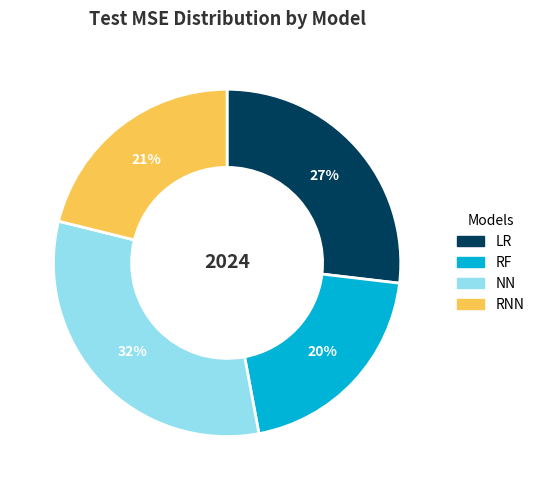

Count the number of slices in the pie.

4